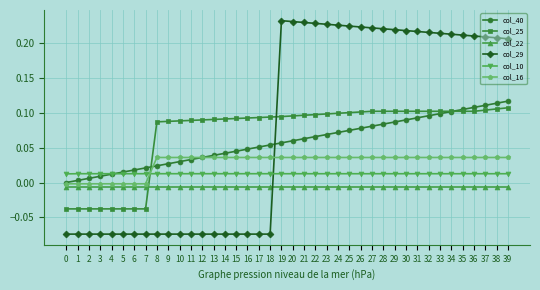

Rank the series by their maximum value, from highest to lowest.

col_29, col_40, col_25, col_16, col_10, col_22